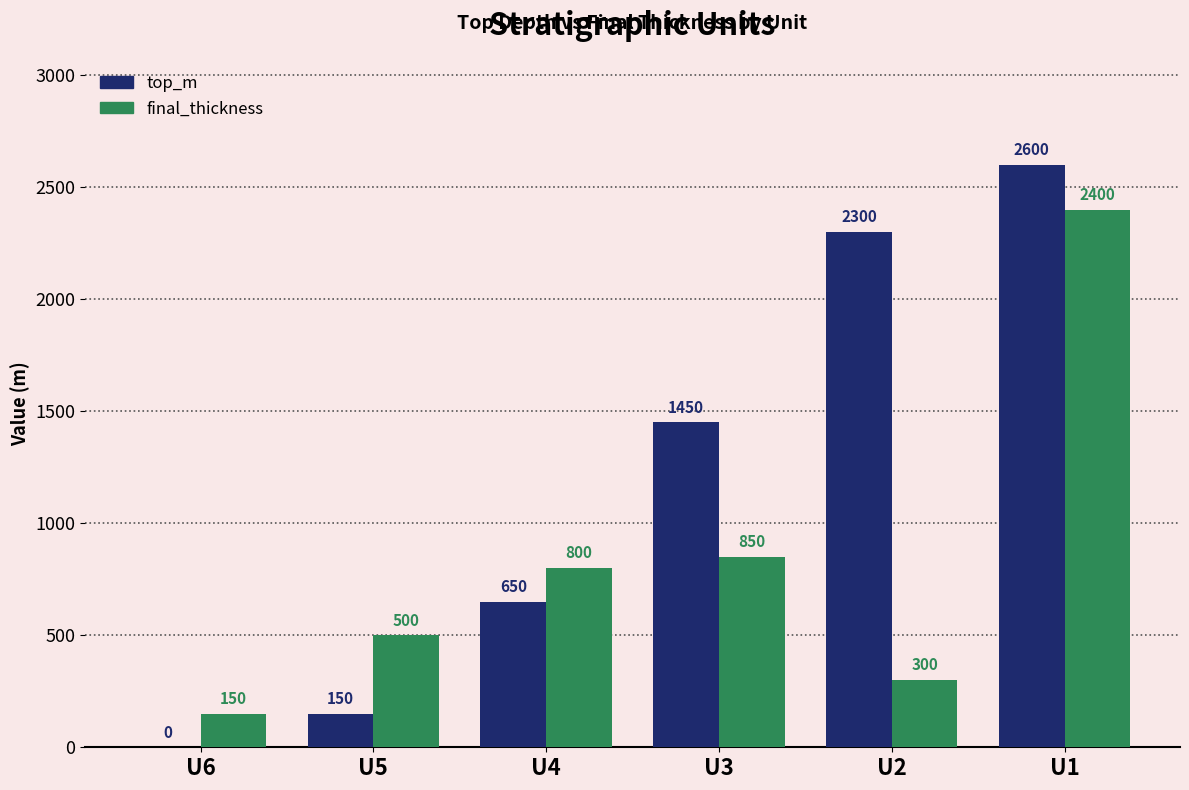

What is the total value across all series at U4?

1450